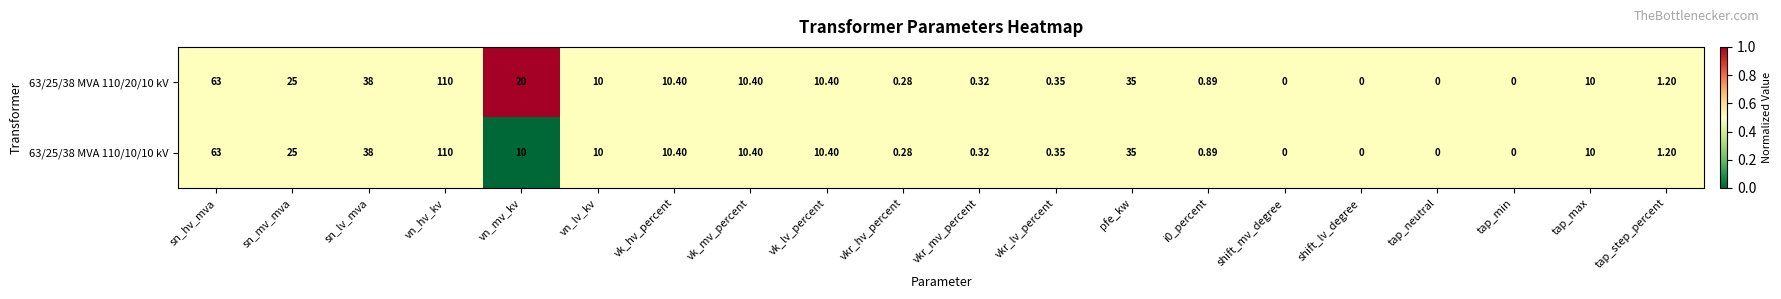

At which label does 63/25/38 MVA 110/10/10 kV reach its peak?

vn_hv_kv